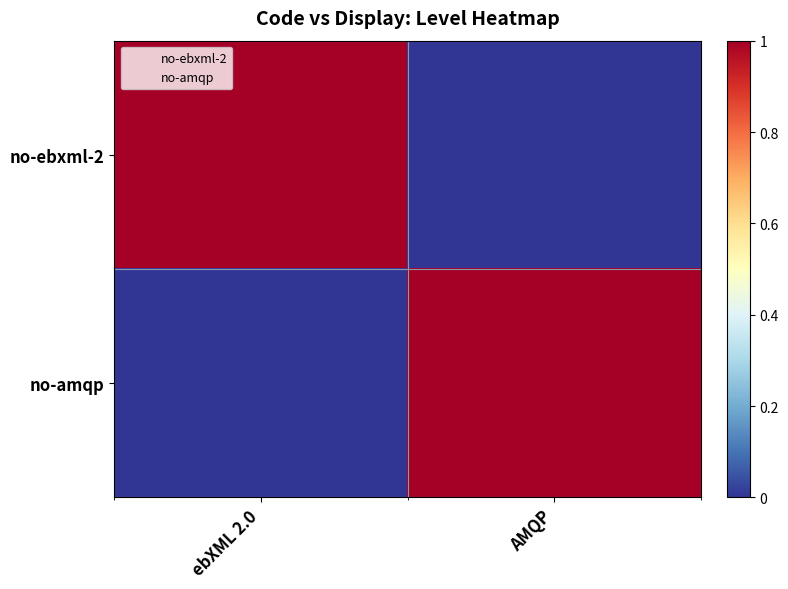

The value of no-ebxml-2 at AMQP is 0. True or false?

True